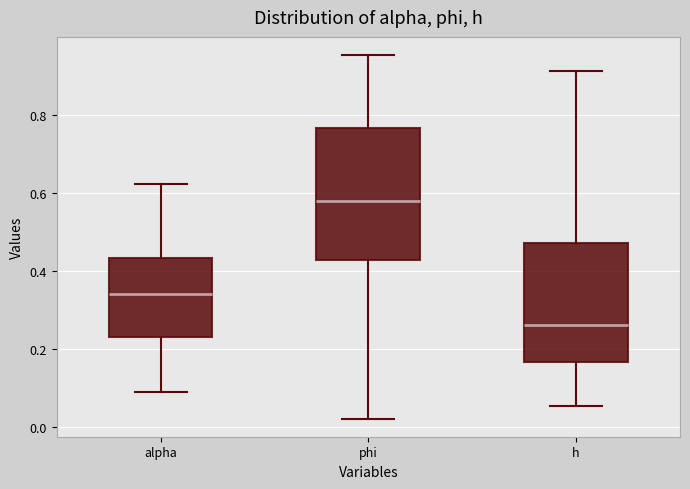

Reading left to right, transcribe this box plot: for each box, give where its median line is, the range the box spans, and where its two whiskers end, as read against the y-axis. The values are not printed on the chart, so give them approximately, as read against the axis.

alpha: median 0.34, box 0.24 to 0.44, whiskers 0.10 to 0.62
phi: median 0.58, box 0.42 to 0.76, whiskers 0.02 to 0.96
h: median 0.26, box 0.16 to 0.48, whiskers 0.06 to 0.92